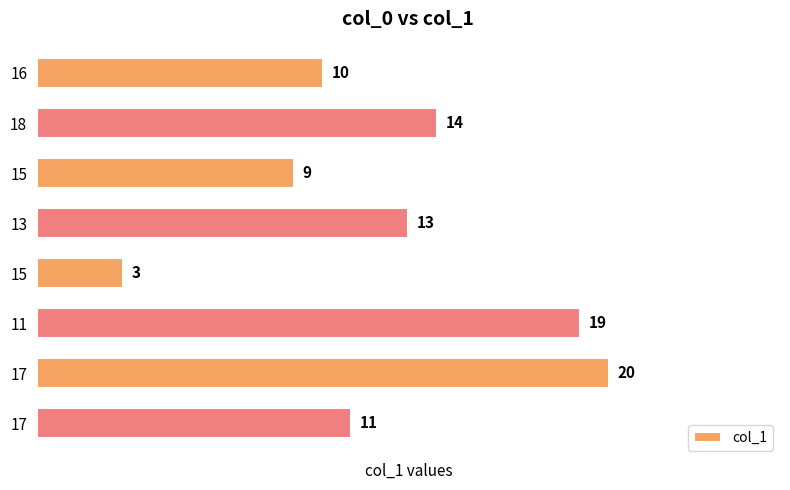

How many bars are there in total?

8